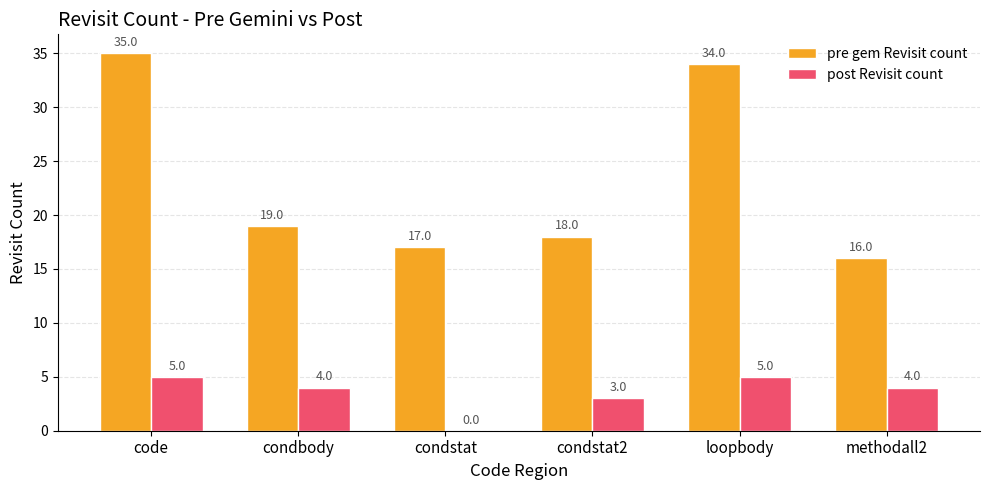

Which series changed the most between loopbody and methodall2?

pre gem Revisit count